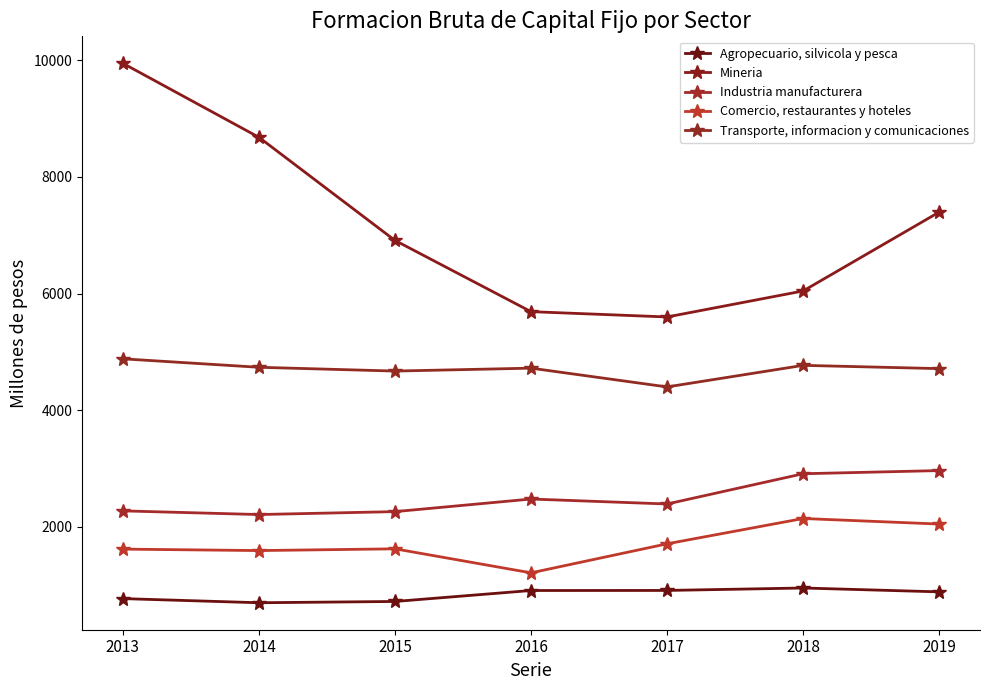

List the labels in order of Agropecuario, silvicola y pesca value, smallest first.

2014, 2015, 2013, 2019, 2016, 2017, 2018